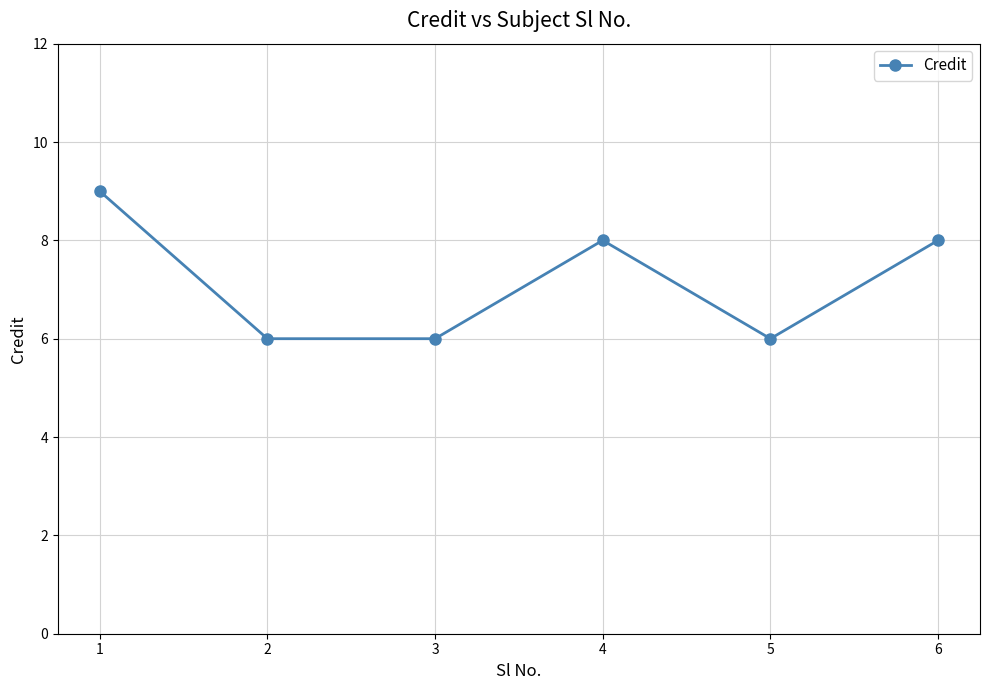

Which label corresponds to the largest value in the chart?

1